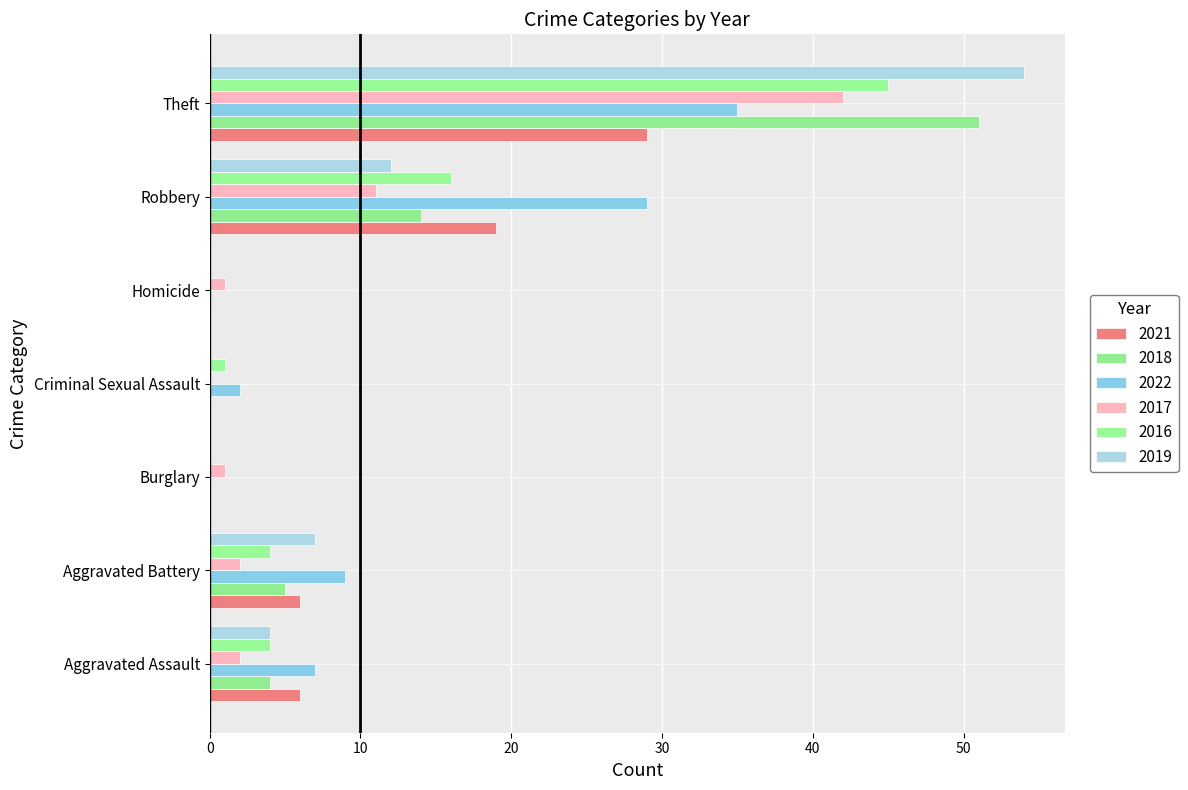

What is the maximum value for 2016?

45